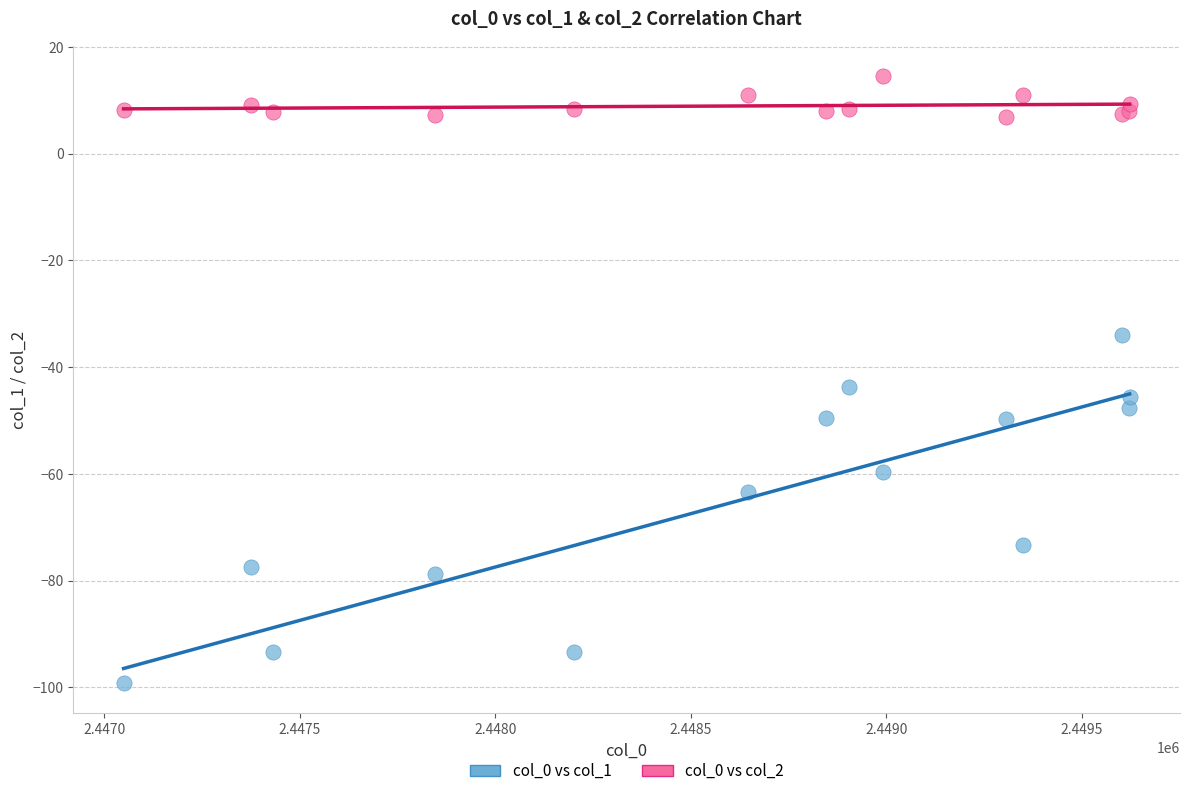

Across all series, what Y value is closest to -42?

-43.7